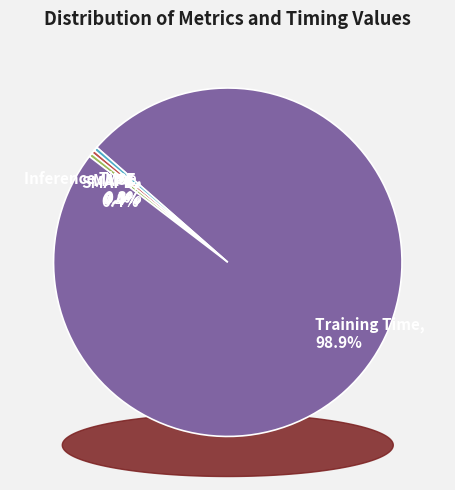

What is the total percentage of SMAPE and MAPE?

0.7%